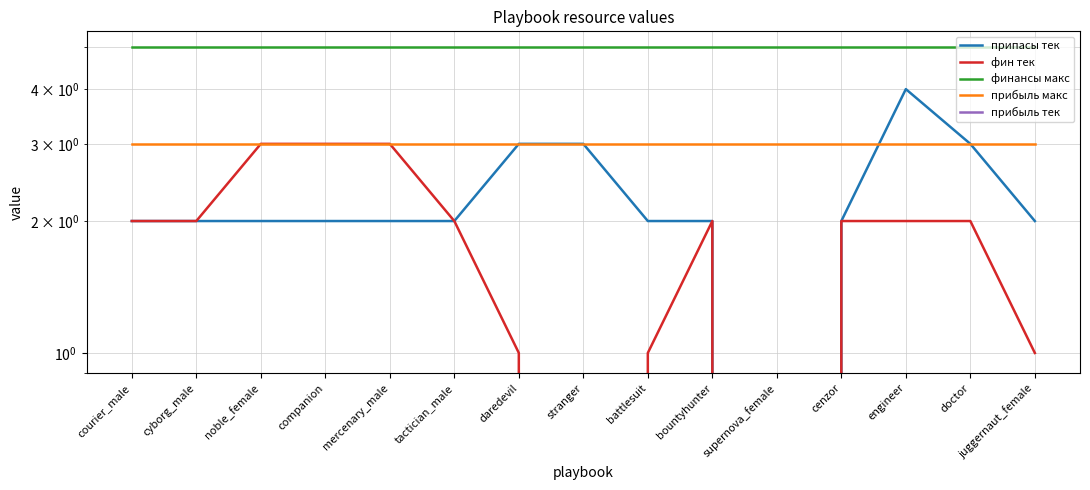

What value does the прибыль макс series have at companion?

3